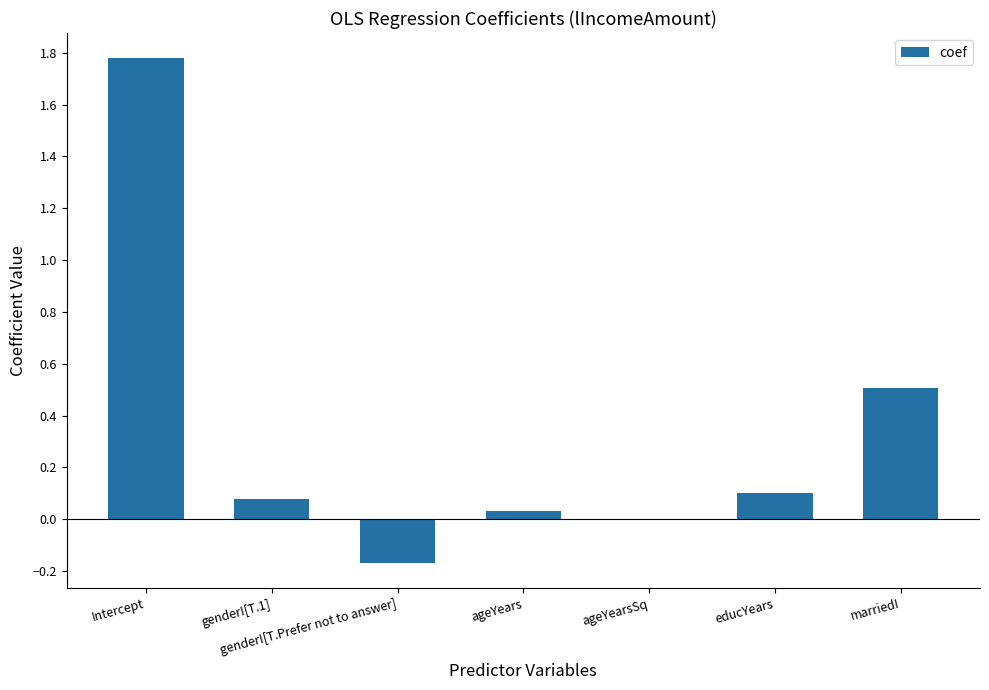

The chart shows a value of 2.8 at Intercept. True or false?

False